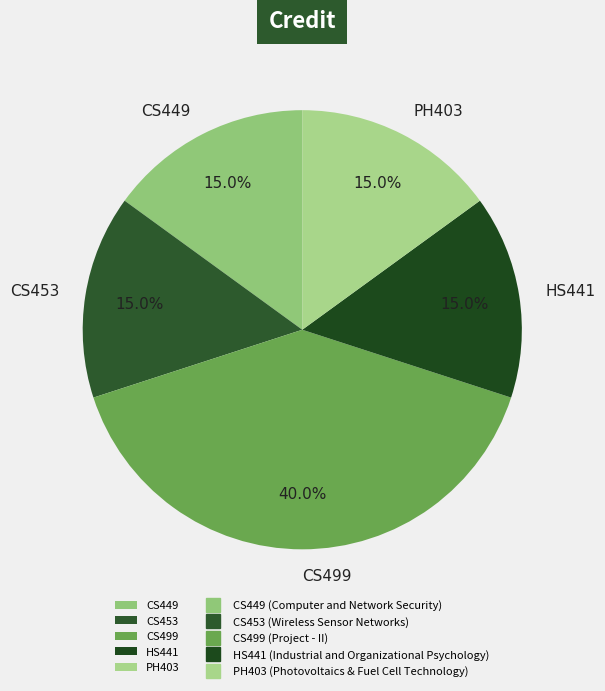

What is the largest slice in the pie chart?

CS499